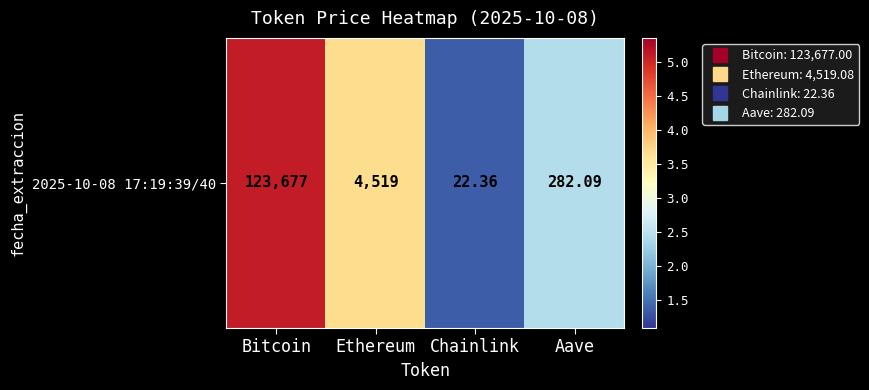

What is the ratio of the value at Chainlink to the value at Ethereum?

0.4